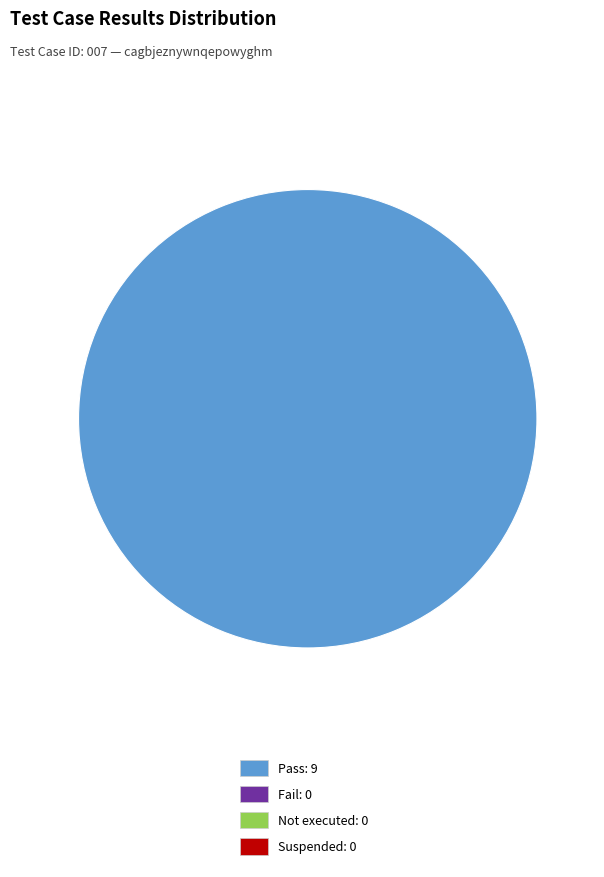

Is there any slice that represents more than half of the pie?

Yes